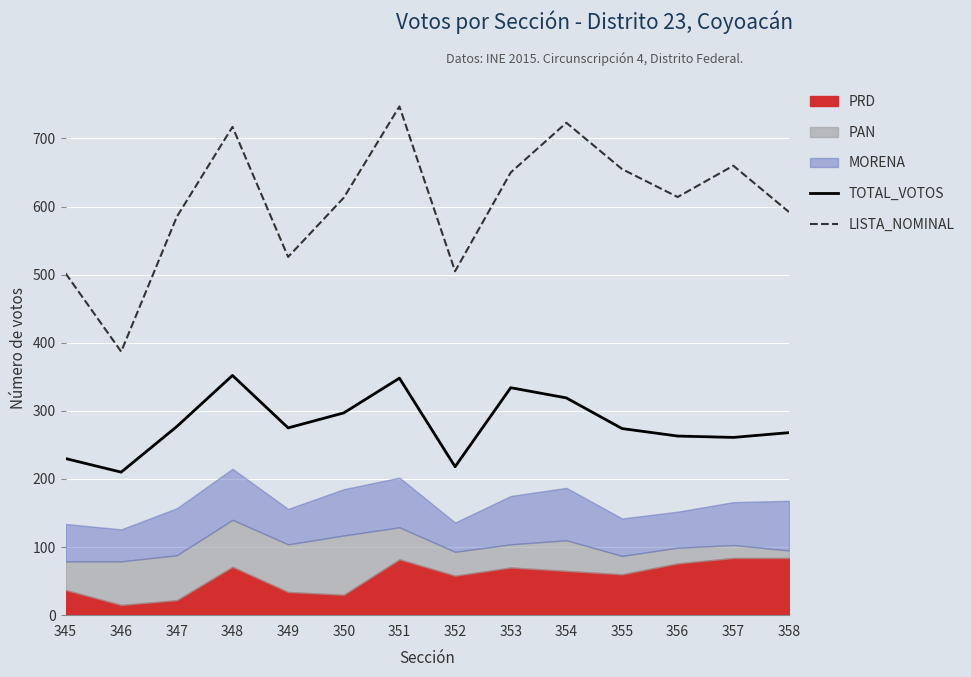

Where does the TOTAL_VOTOS series first go above 275?

347